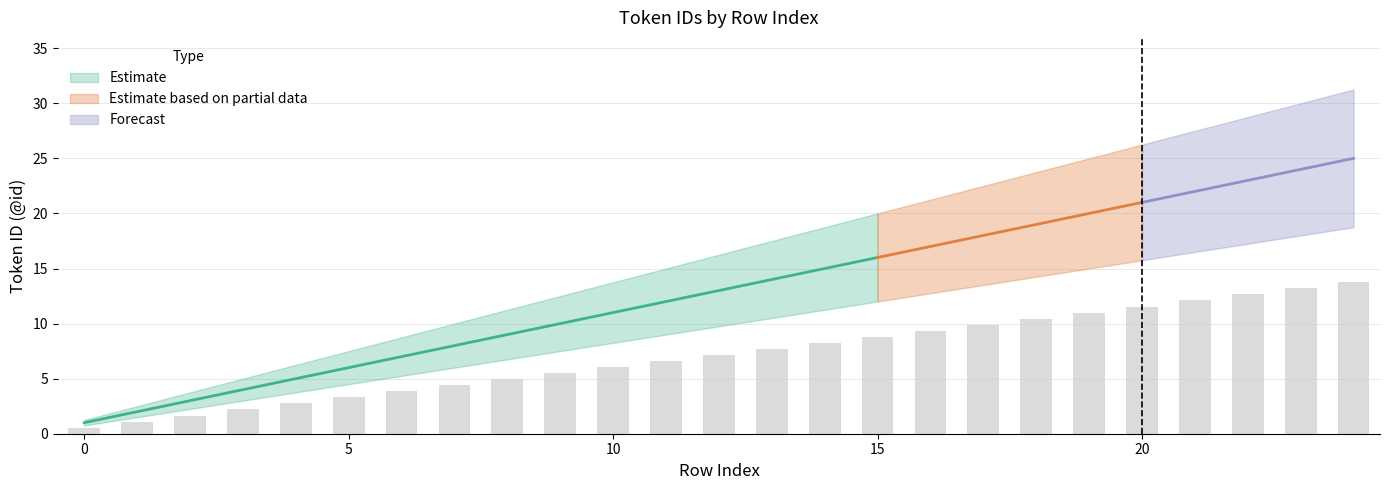

At how many categories does at least one series exceed 18?

7